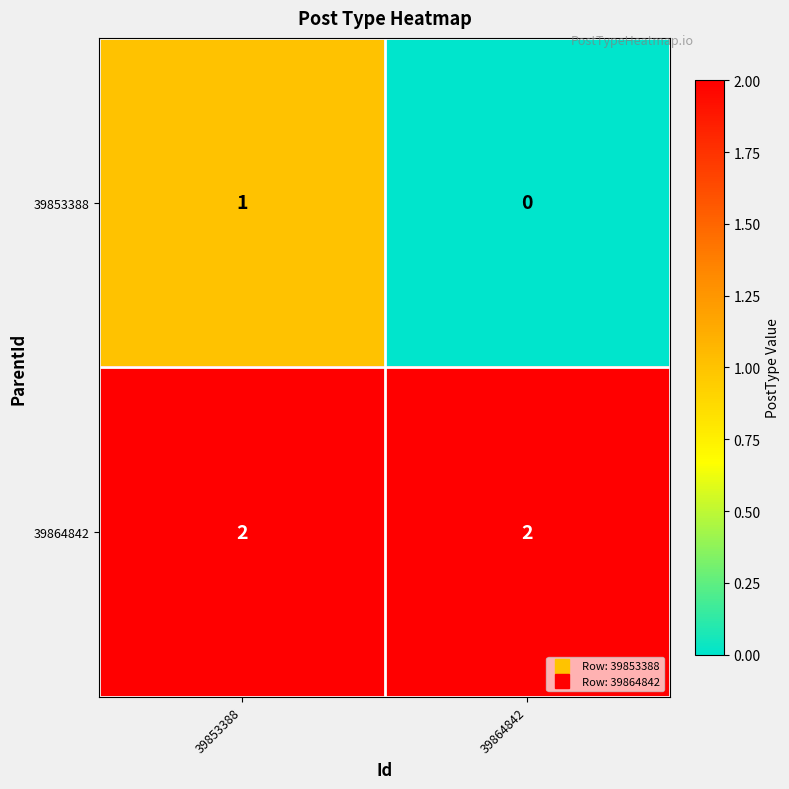

At which label is 39853388 closest to 0?

39864842